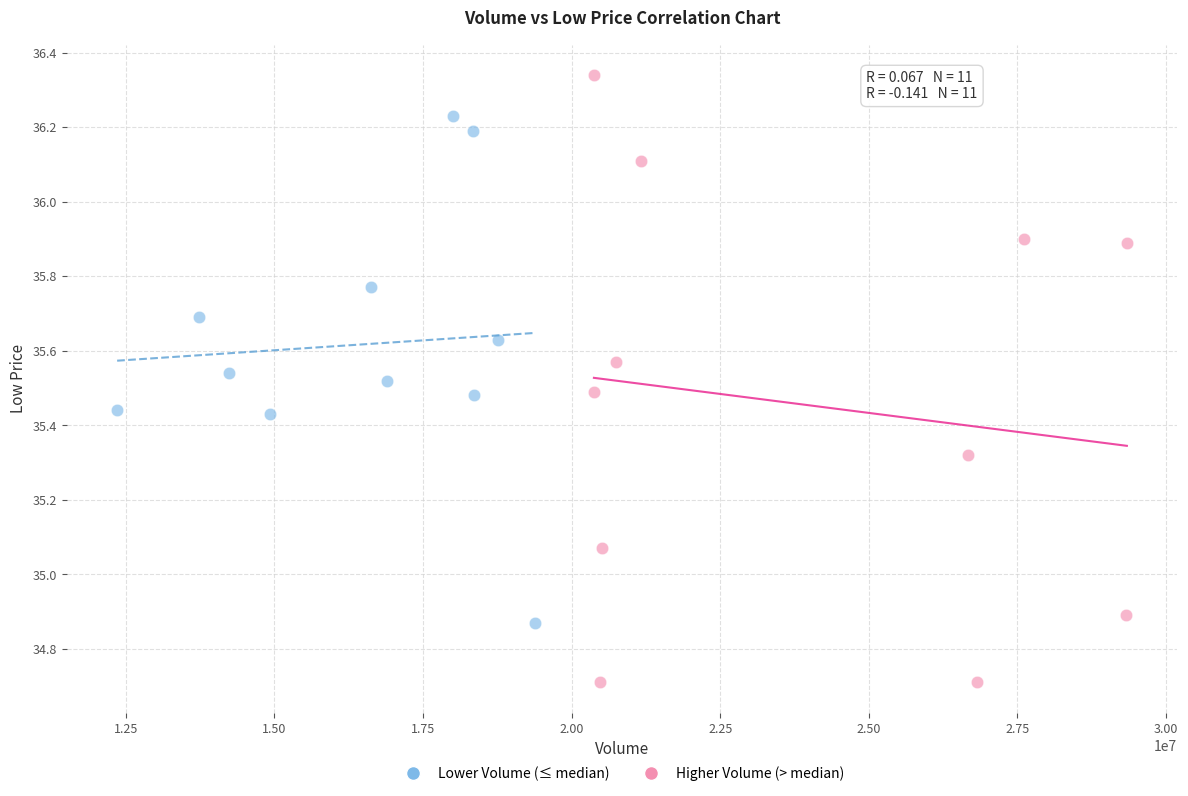

What are all the series names shown in the legend?

Lower Volume (≤ median), Higher Volume (> median)